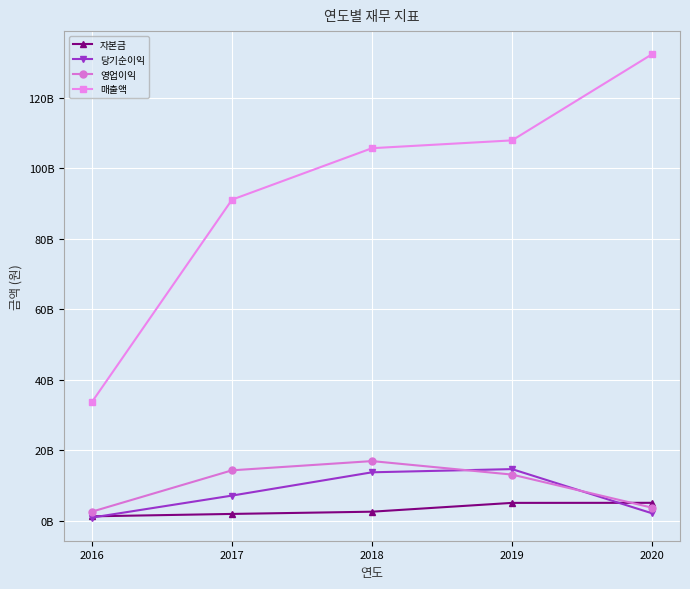

Which series changed the most between 2016 and 2020?

매출액